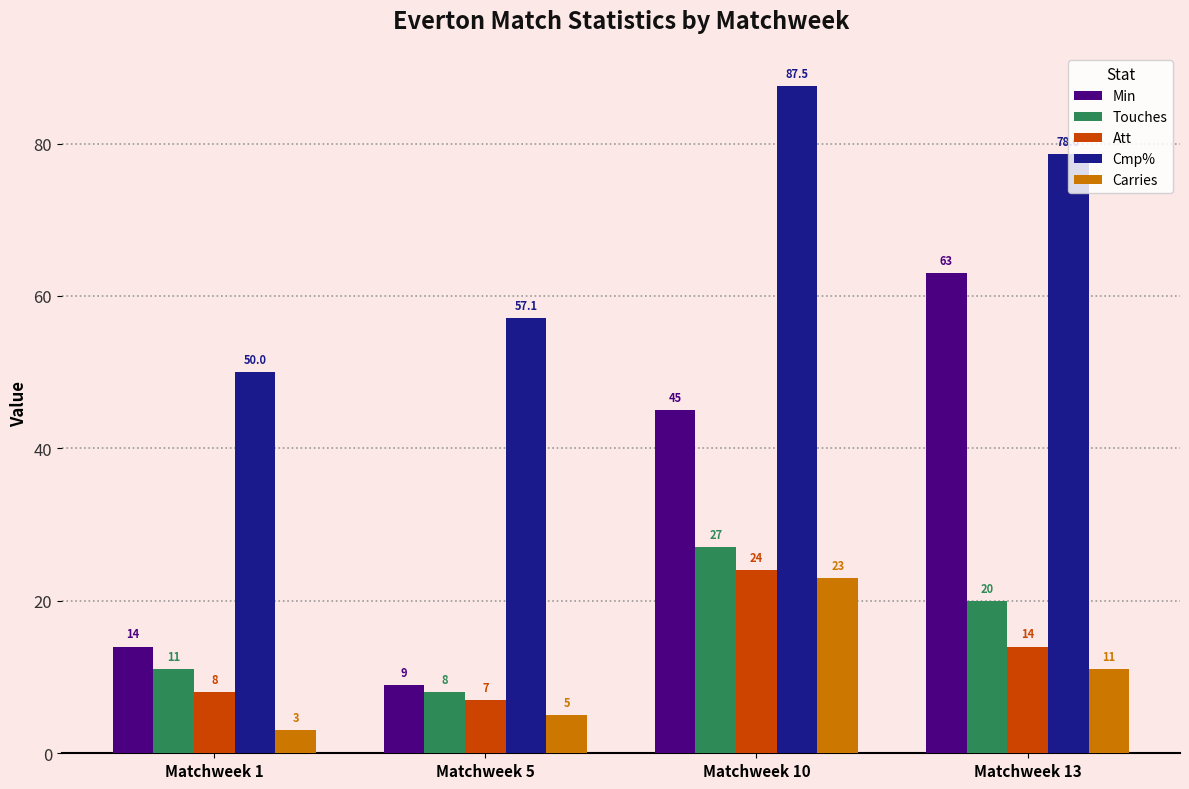

List the series in order of their peak value, highest first.

Cmp%, Min, Touches, Att, Carries